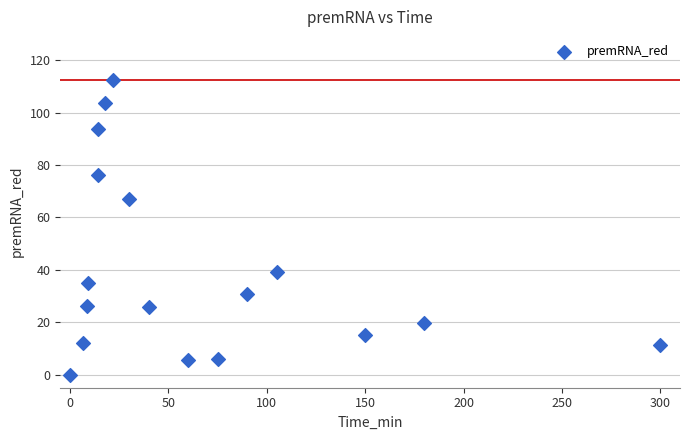

What is the range of Y values (max minus min)?

112.3